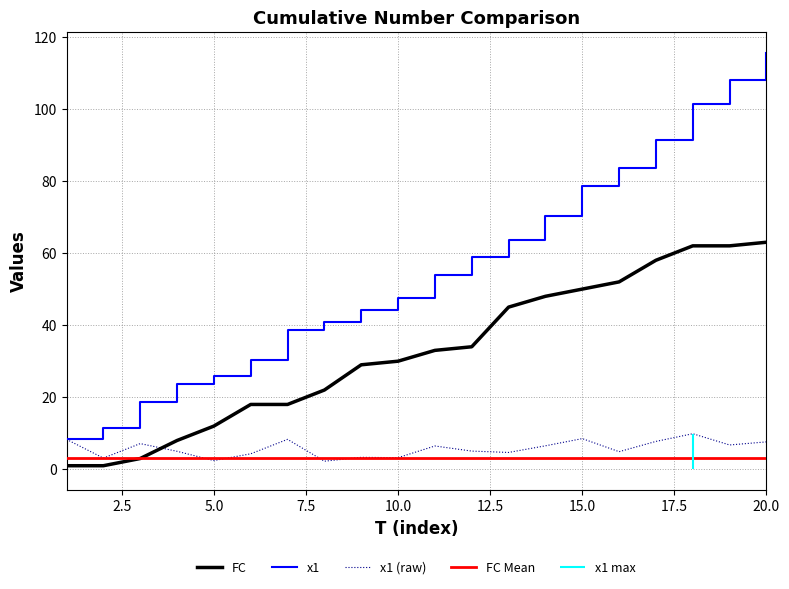

What is the highest value of the FC series?

63.0